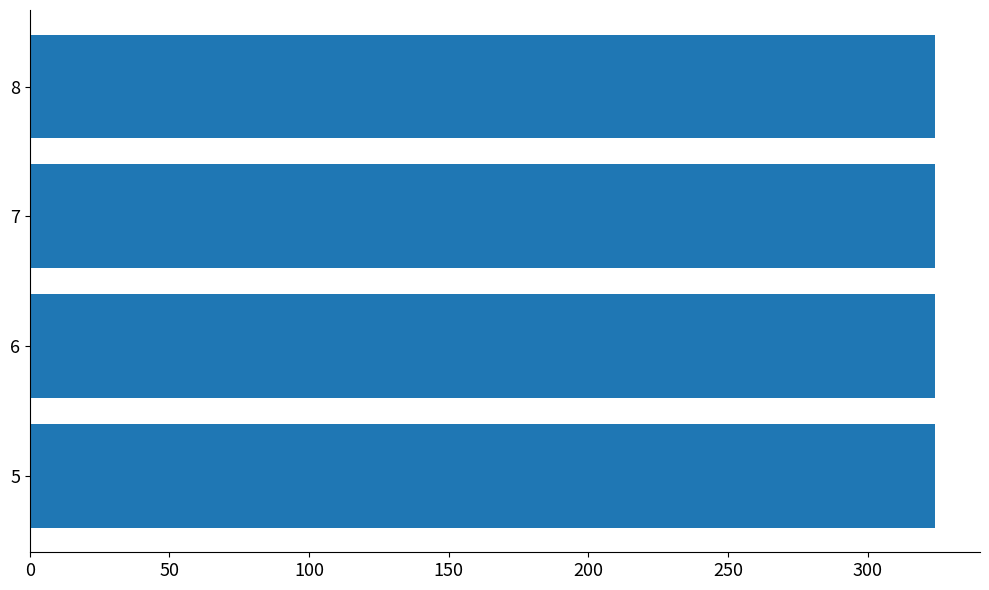

True or false: the data shows 71.7 at 7.

False